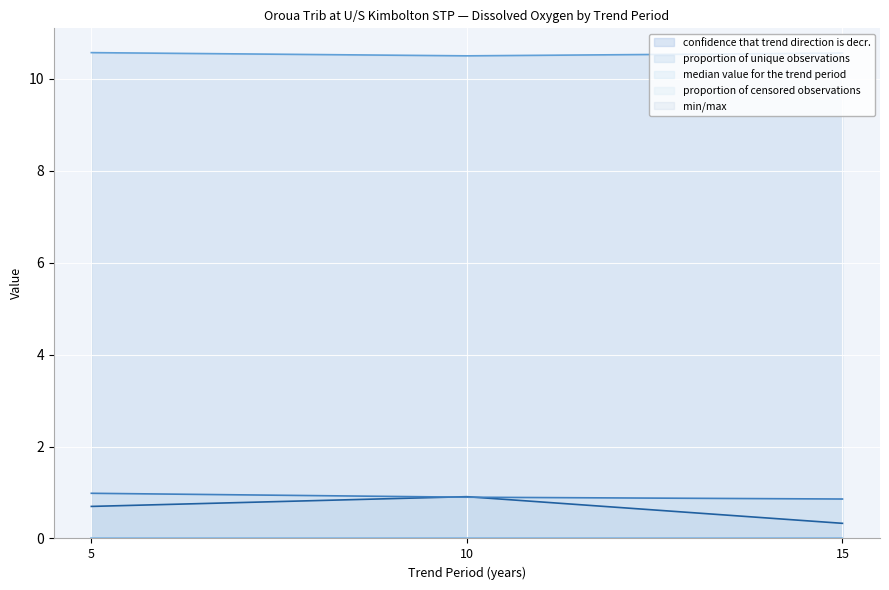

What is the maximum value shown in the chart?

10.6